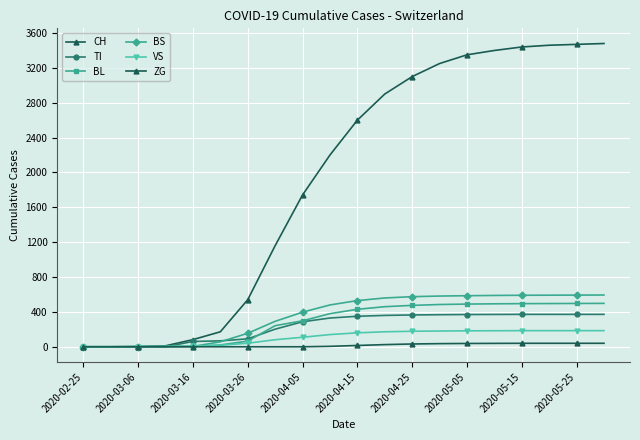

True or false: VS has more than 1 points higher than both neighbors.

False